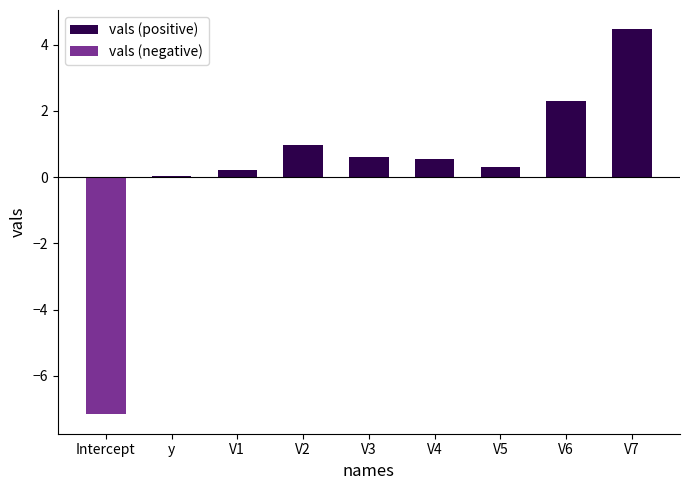

Rank the series by their maximum value, from highest to lowest.

vals (positive), vals (negative)